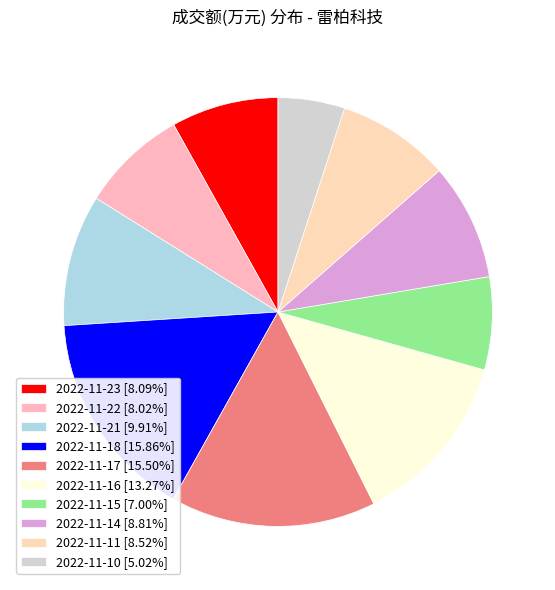

Rank the categories by value from lowest to highest.

2022-11-10, 2022-11-15, 2022-11-22, 2022-11-23, 2022-11-11, 2022-11-14, 2022-11-21, 2022-11-16, 2022-11-17, 2022-11-18